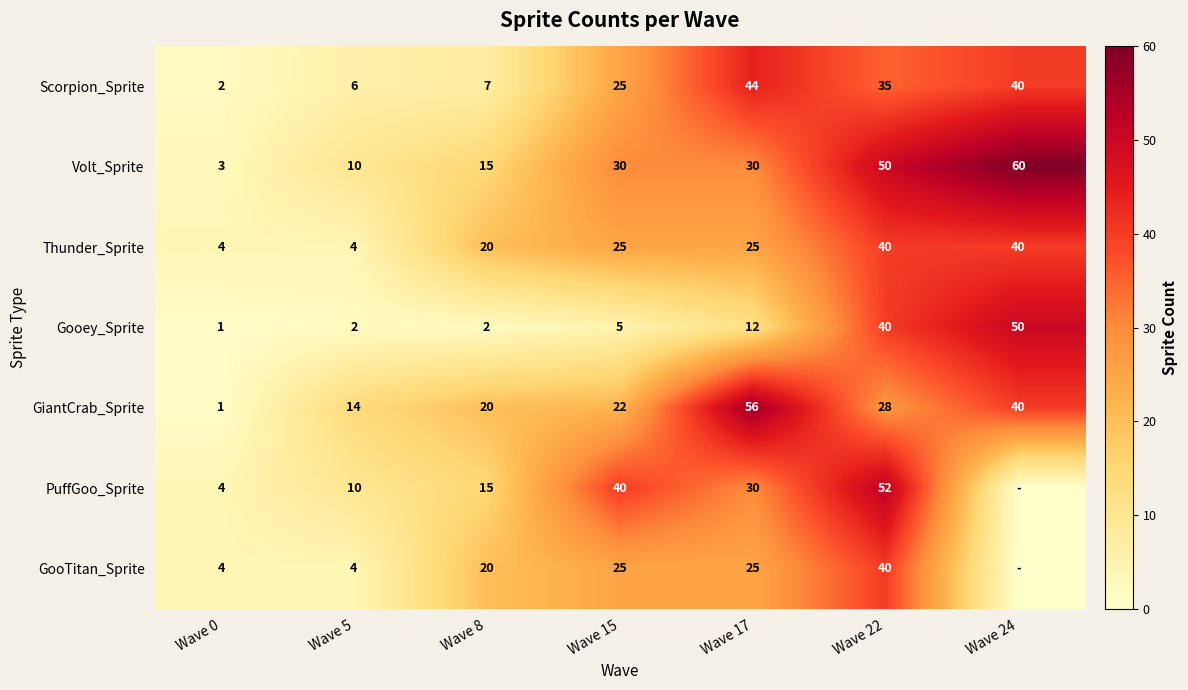

What is the difference between the second highest and second lowest values in the GiantCrab_Sprite series?

26